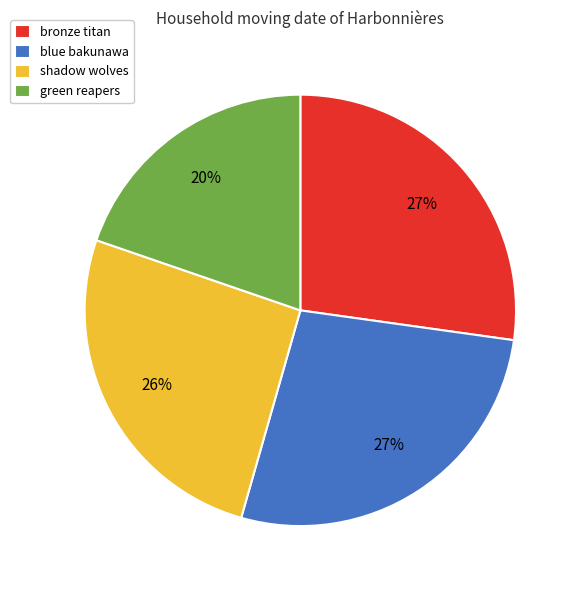

Is there any slice that represents more than half of the pie?

No